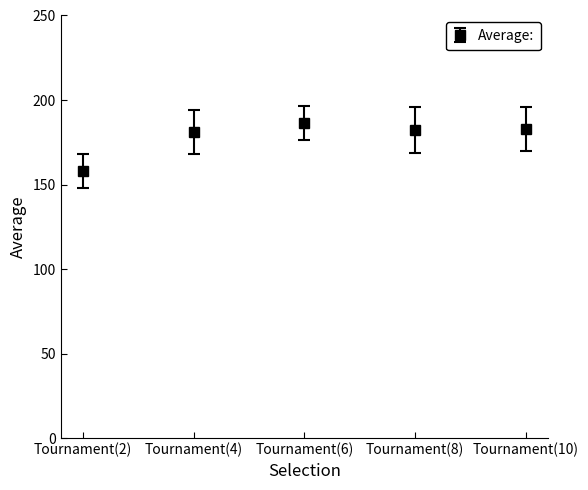

The value at Tournament(8) is 323.7. True or false?

False